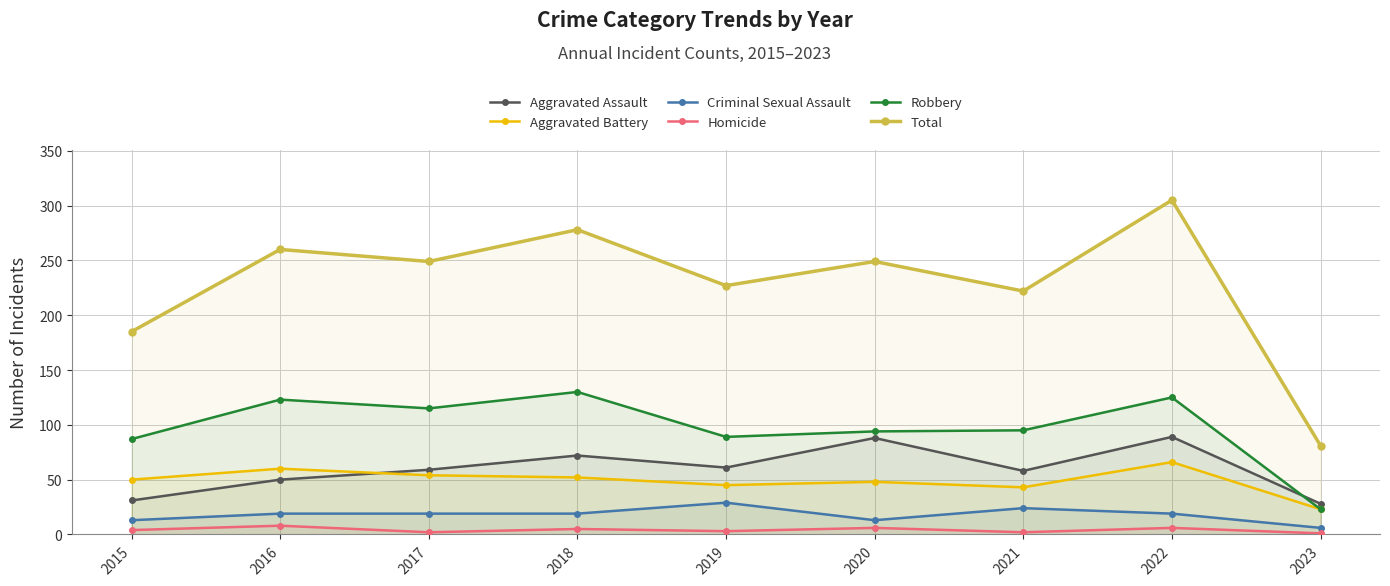

How many data points in Criminal Sexual Assault are above 19?

2